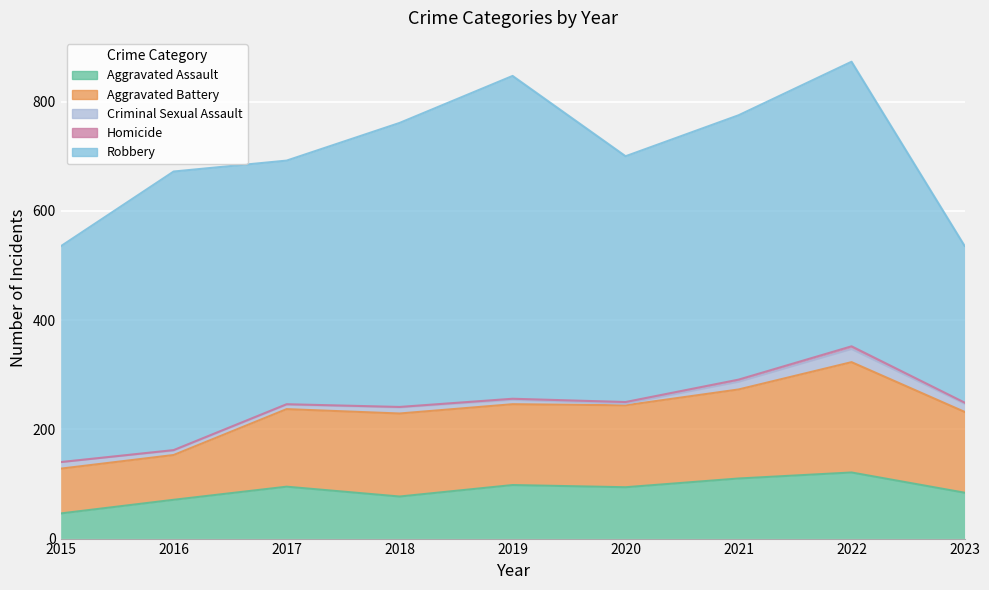

Reading left to right, transcribe all the data shown in this chart.

Aggravated Assault: 46	71	95	77	98	94	110	121	84
Aggravated Battery: 82	82	142	152	148	150	163	202	148
Criminal Sexual Assault: 12	8	8	11	8	3	14	24	15
Homicide: 0	1	1	1	2	3	4	5	2
Robbery: 395	510	446	520	591	450	484	521	287